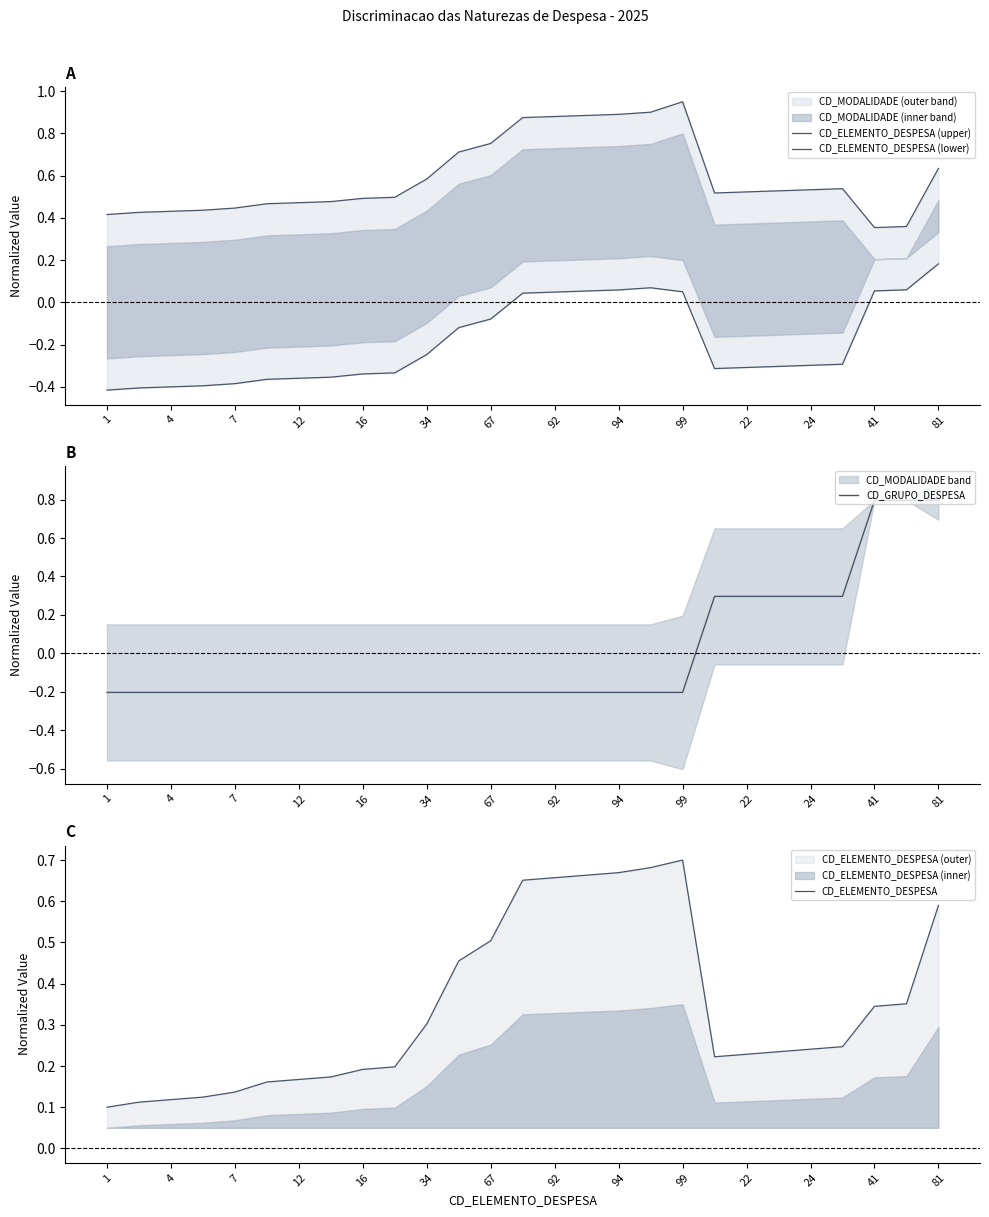

The CD_GRUPO_DESPESA series shows 0.4 at 41. True or false?

False